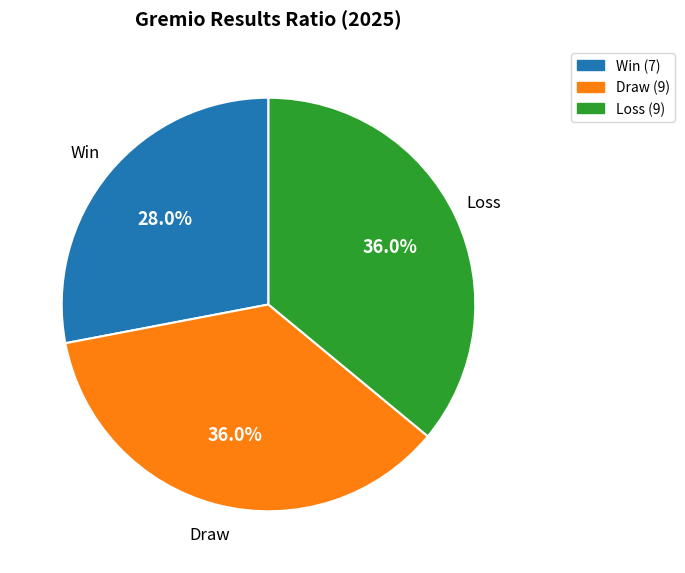

Is there any slice that represents more than half of the pie?

No